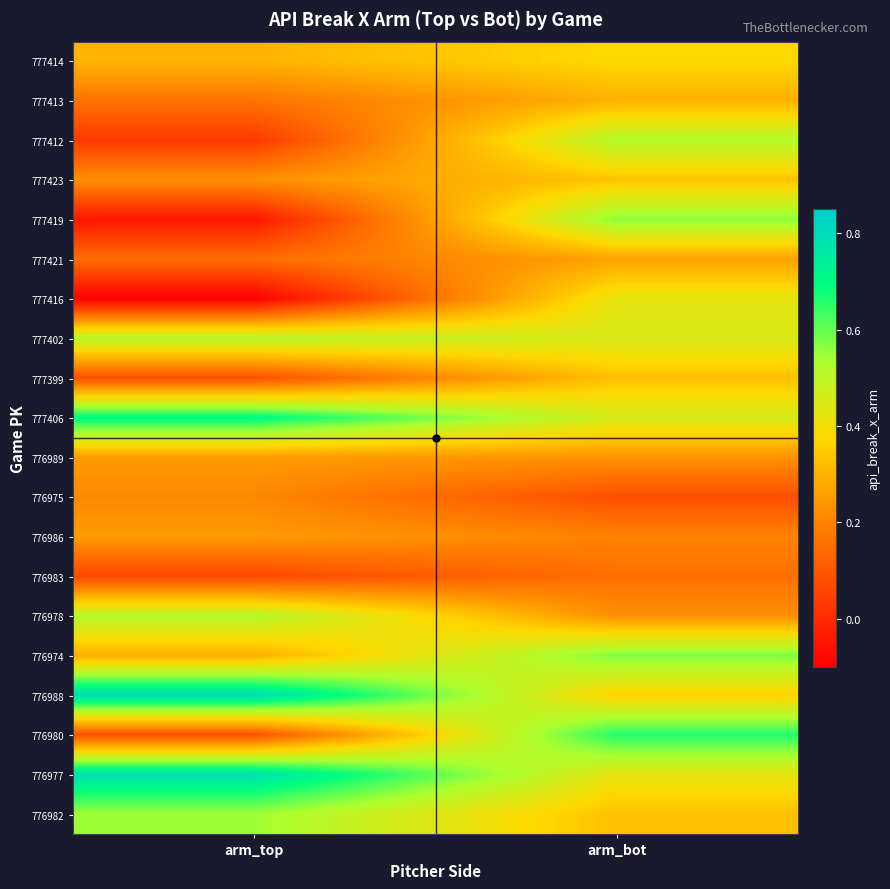

Which has a higher value, arm_bot or arm_top?

arm_bot